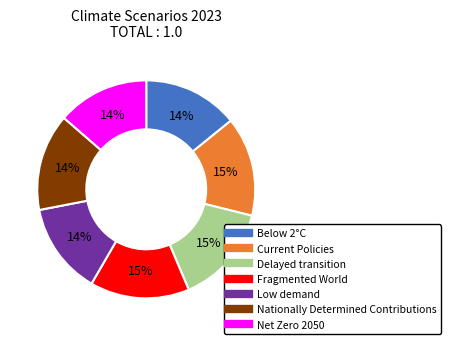

To the nearest percent, what is the difference between the Delayed transition and Low demand slice percentages?

1%